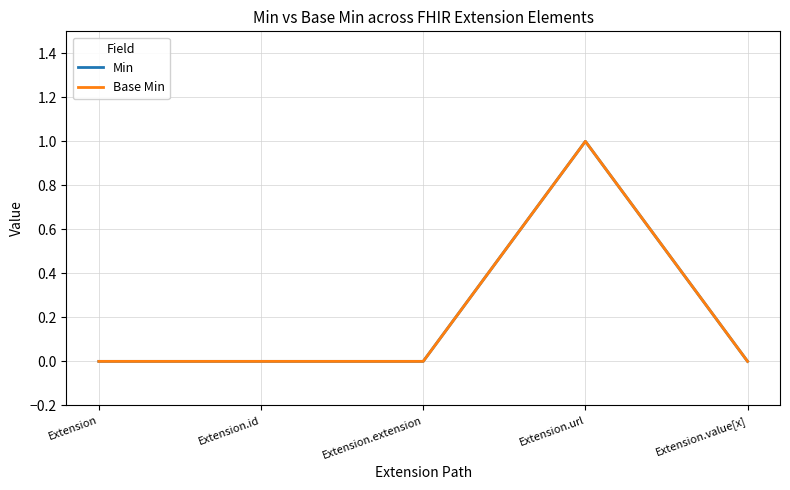

At which label does Base Min reach its peak?

Extension.url